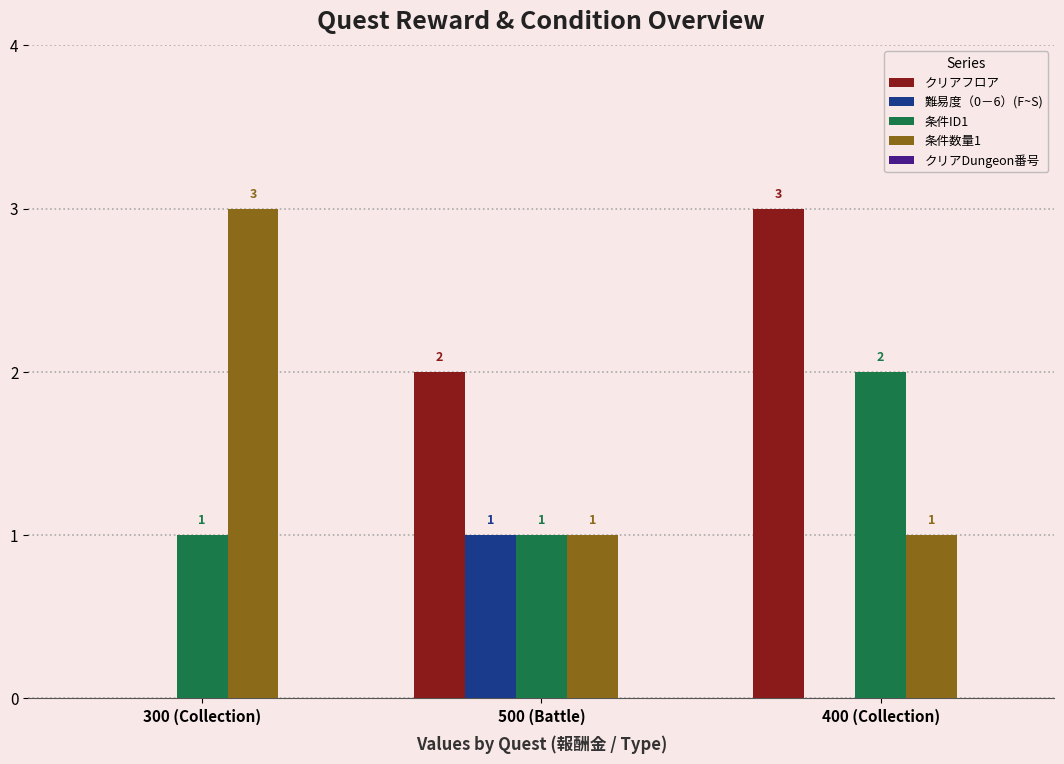

Is the value of 難易度（0－6）(F~S) at 400 (Collection) greater than the value of 条件数量1 at 300 (Collection)?

No